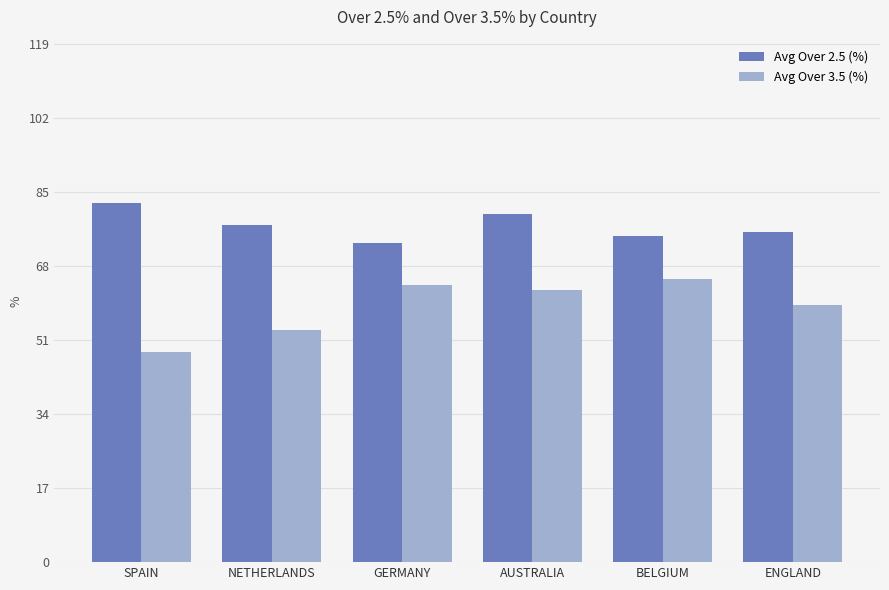

What is the total value across all series at SPAIN?

130.7